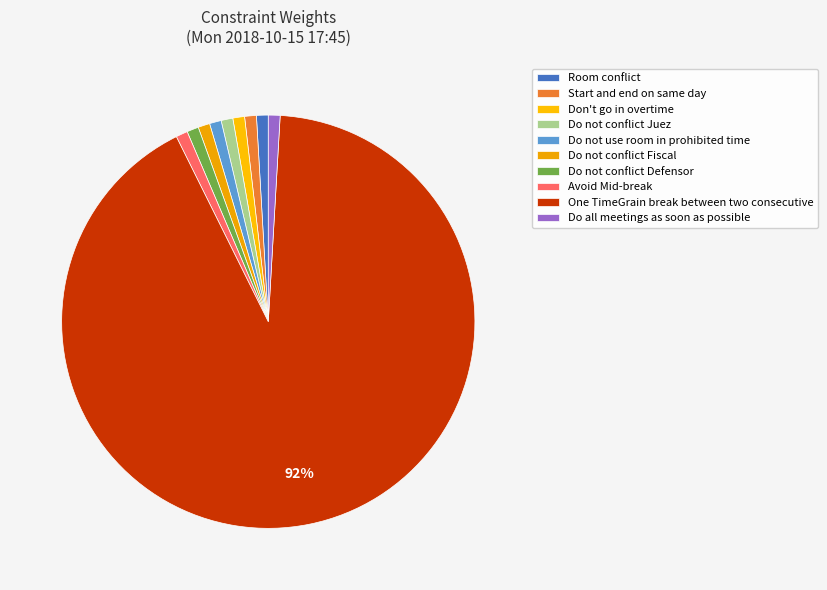

True or false: Avoid Mid-break accounts for 1% of the total.

True